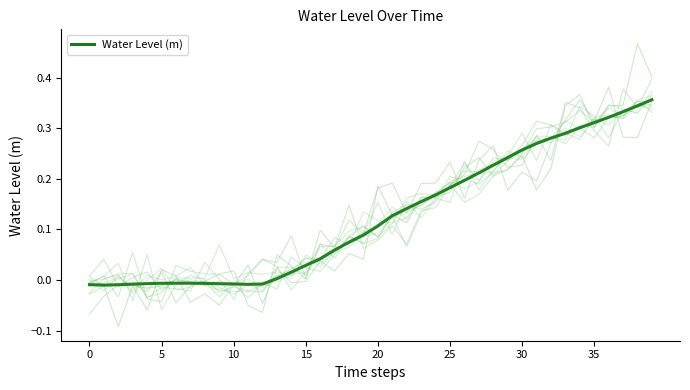

Which has a higher value, 29 or 9?

29